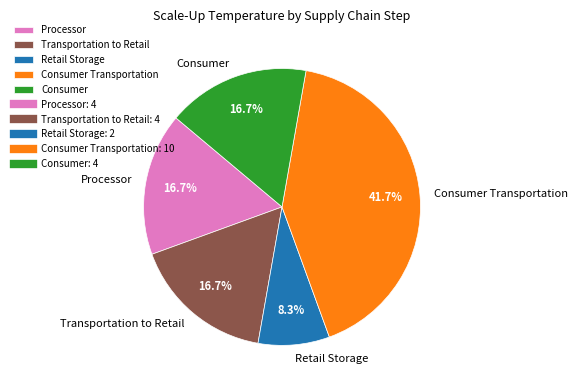

Does Consumer represent more than half of the total?

No